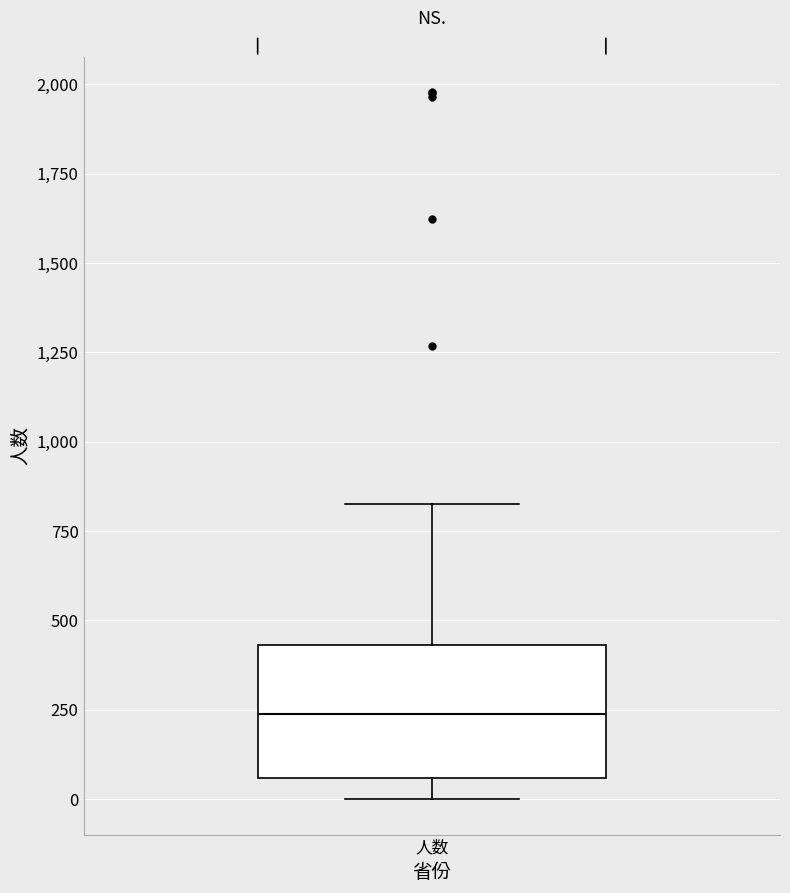

Read this box plot against the y-axis: the position of the median line, the range covered by the box, and the ends of both whiskers. The values are not printed on the chart, so give them approximately, as read against the axis.

median 250, box 50 to 450, whiskers 0 to 850